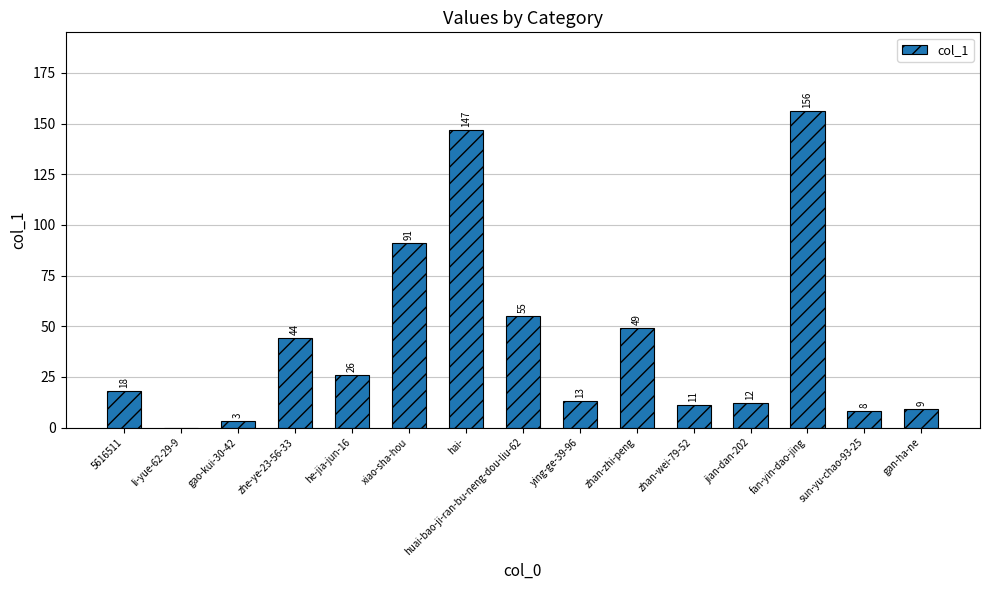

Approximately how many times larger is the value at he-jia-jun-16 compared to zhan-zhi-peng?

0.5